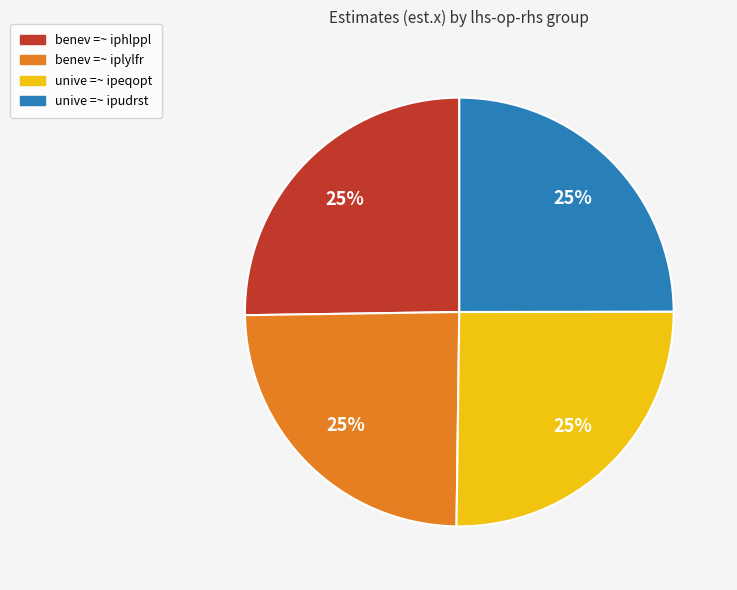

Does any single category account for the majority?

No